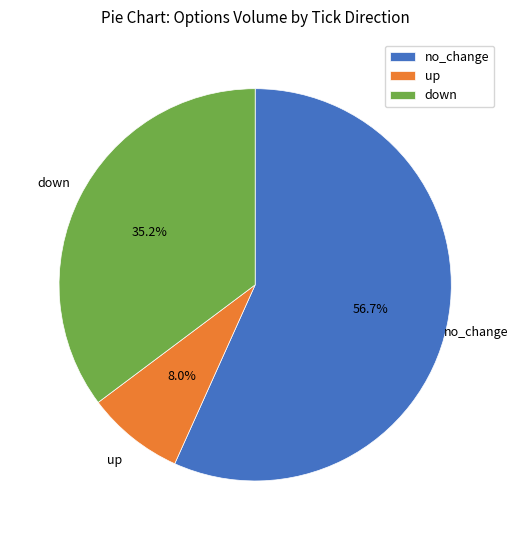

Combined, do up and down account for over 50%?

No